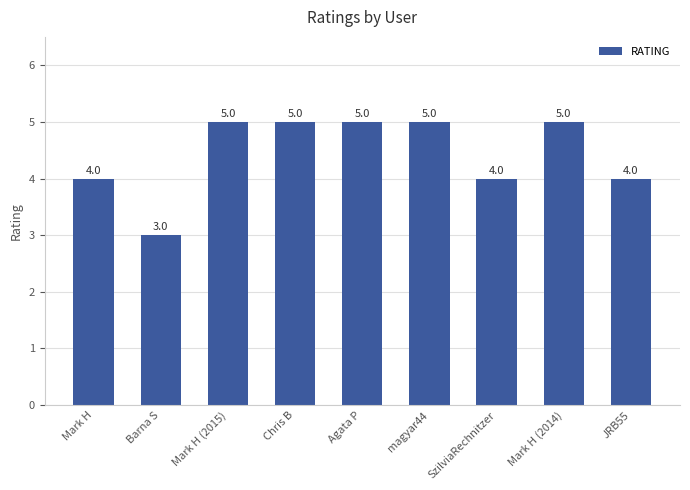

Reading left to right, list all the values displayed in this chart.

4	3	5	5	5	5	4	5	4